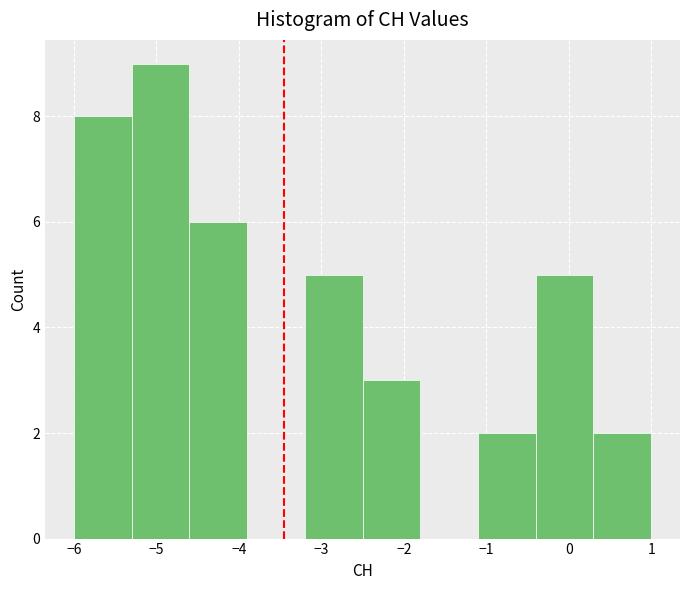

How tall is the bar that spans -4.6 to -3.9 on the x-axis? The values are not printed on the chart, so give them approximately, as read against the axis.

6